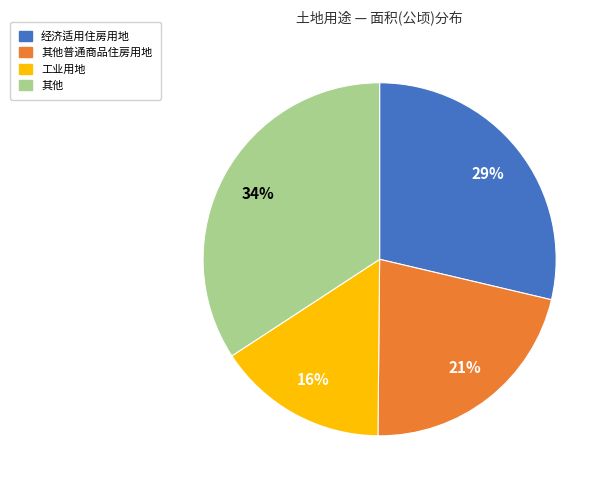

What is the ratio of the value at 其他普通商品住房用地 to the value at 其他?

0.6